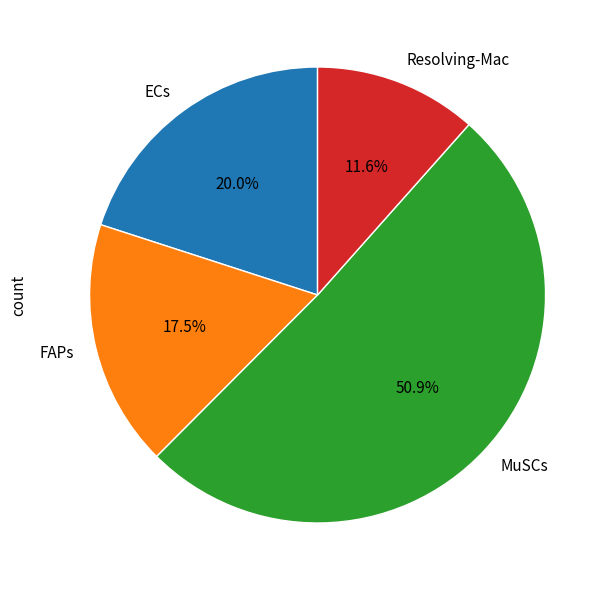

How many slices are in this pie chart?

4